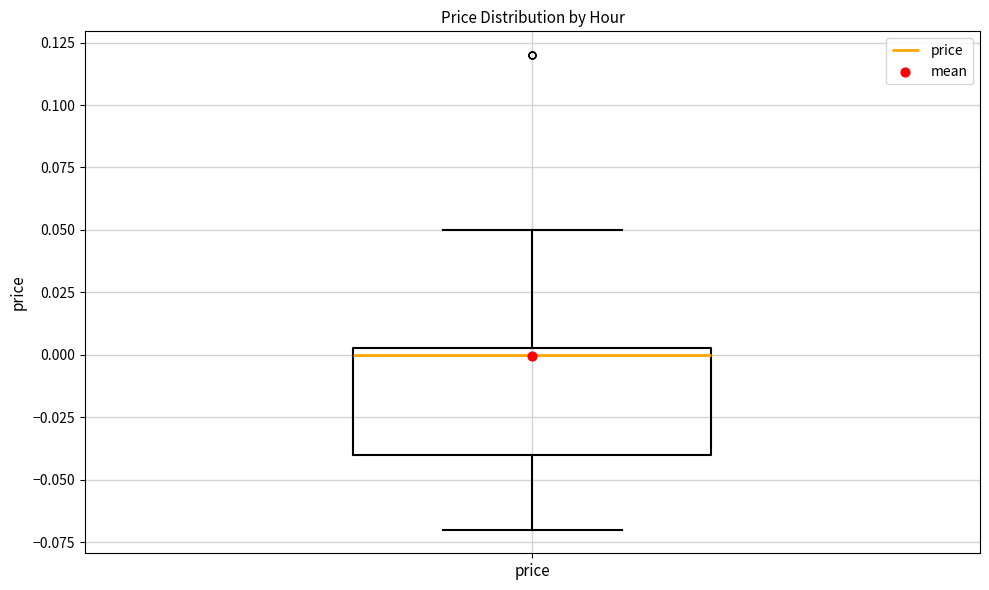

Read this box plot against the y-axis: the position of the median line, the range covered by the box, and the ends of both whiskers. The values are not printed on the chart, so give them approximately, as read against the axis.

median 0.000, box -0.040 to 0.005, whiskers -0.070 to 0.050